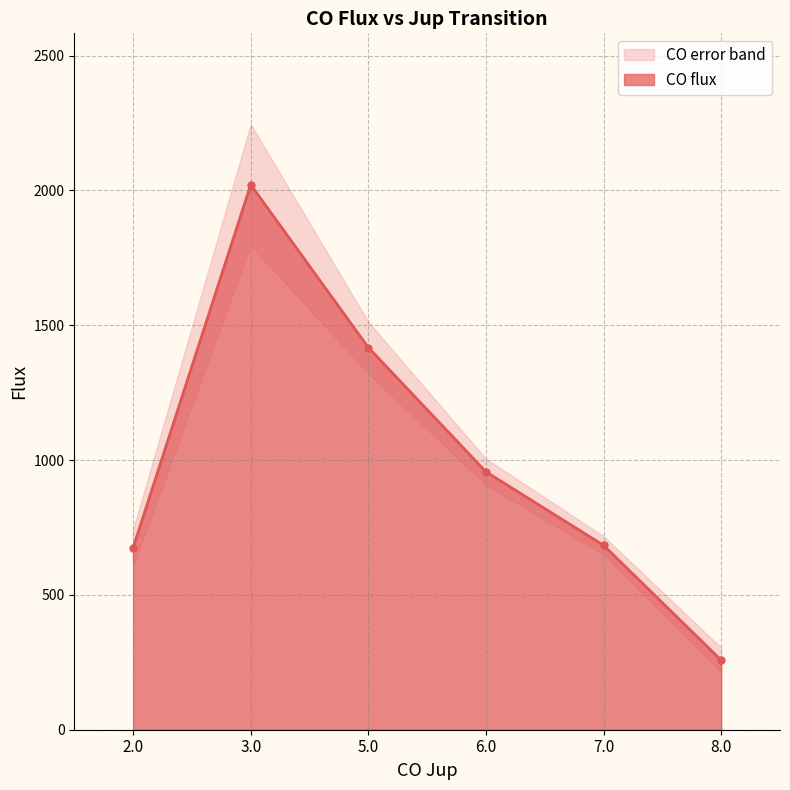

Read the value at 7.0.

683.9